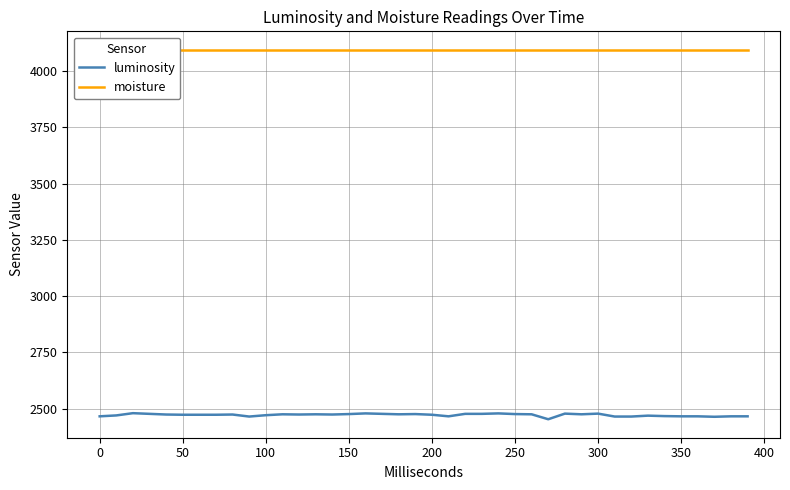

Is it true that luminosity equals 667 at 37?

False